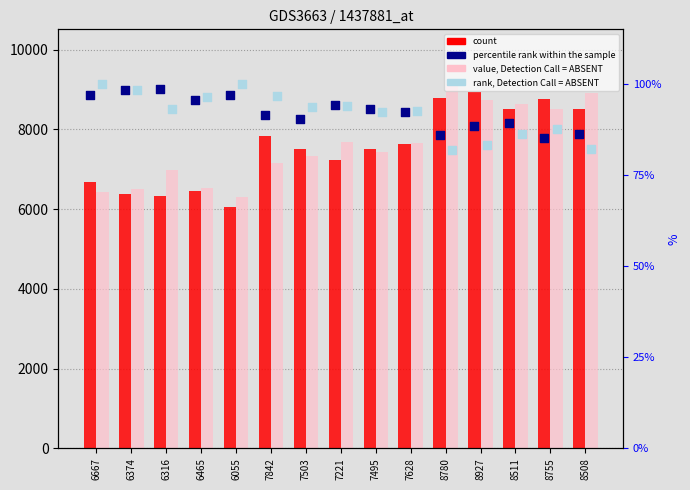

What is the total value across all series at 7503?

15010.8